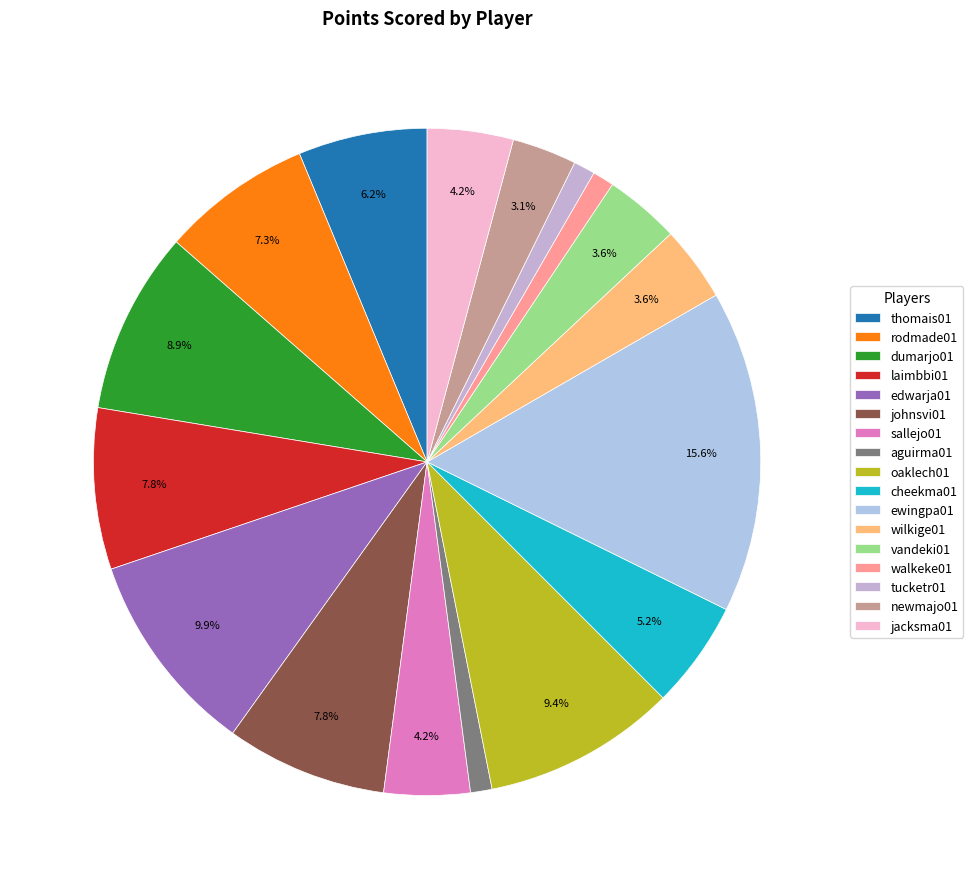

Count the number of slices in the pie.

17